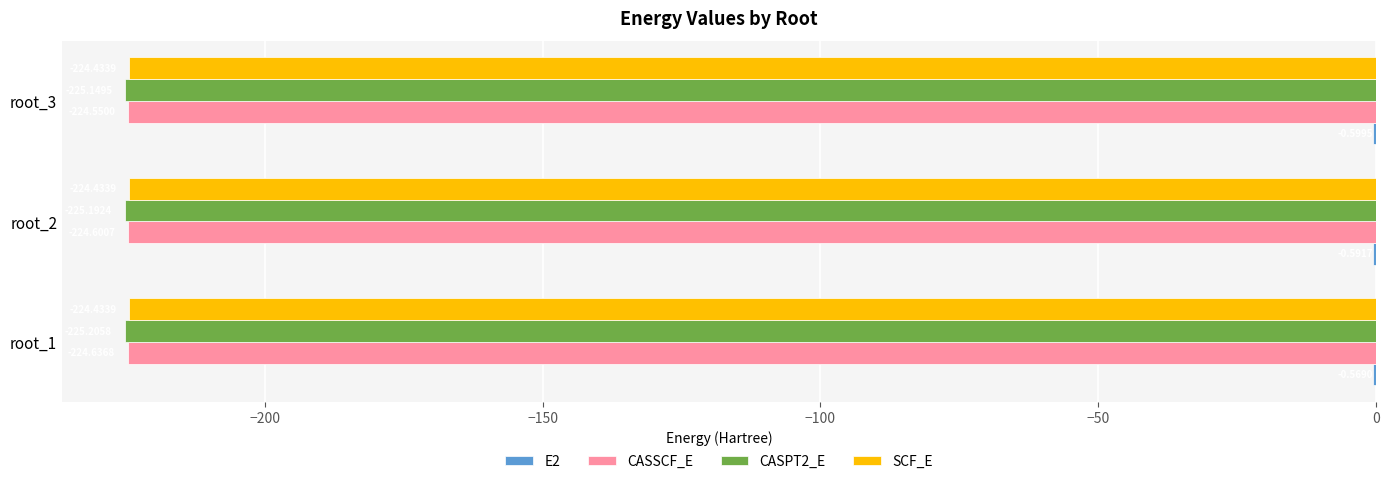

At which category is the sum across all series the highest?

root_3